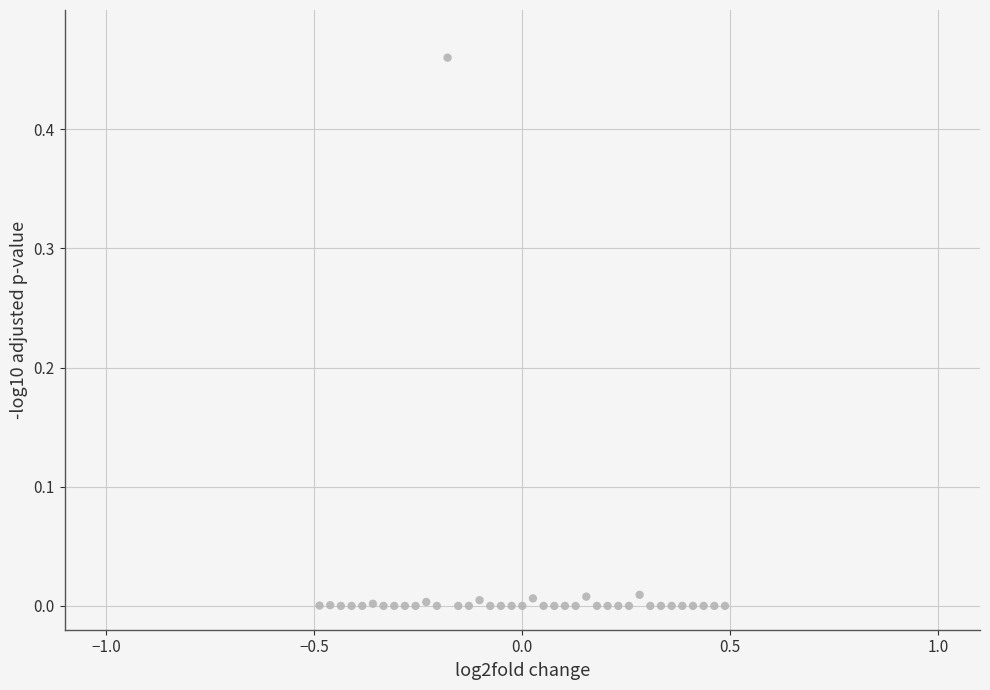

What is the range of X values (max minus min)?

1.0